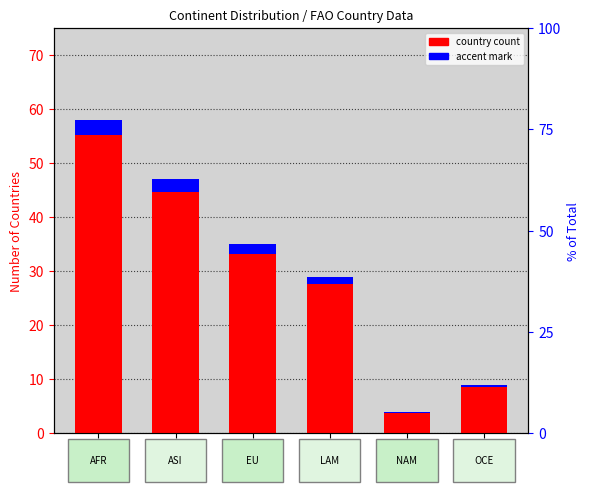

What position from the right is LAM?

3